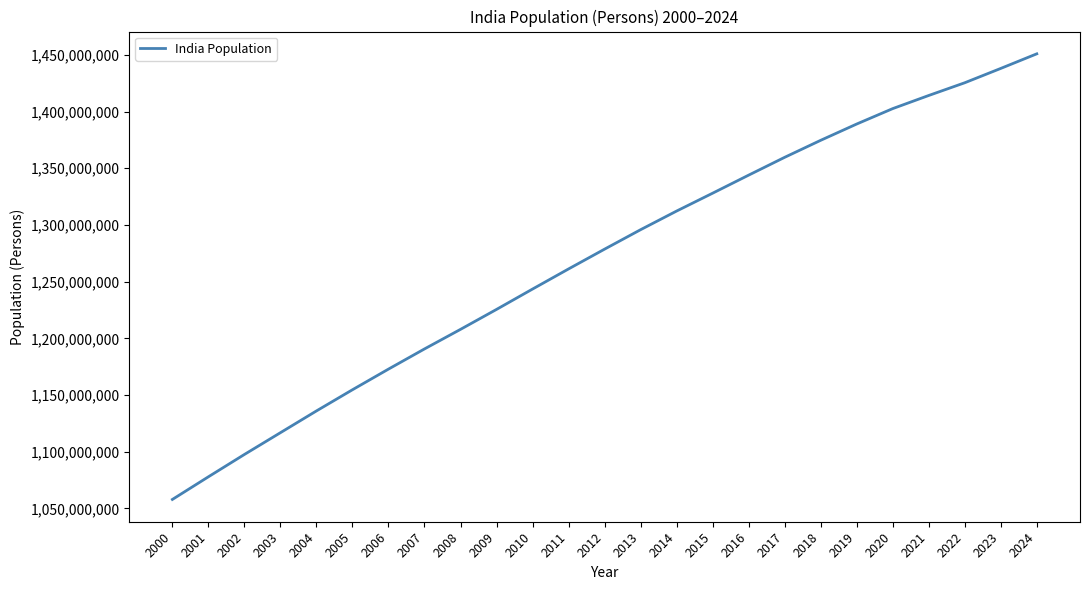

What is the difference between the values at 2021 and 2009?

188679143